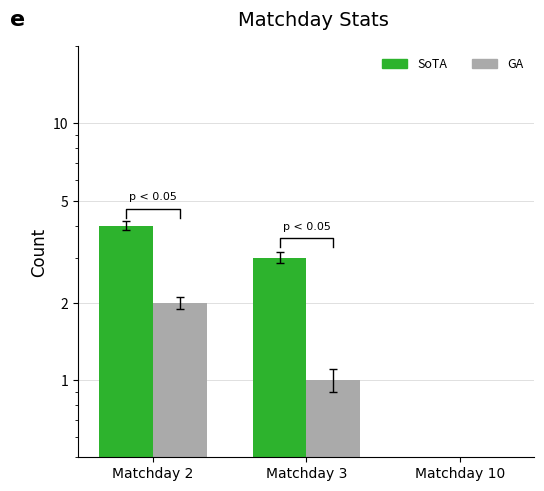

How many values in the SoTA series are below 3?

1